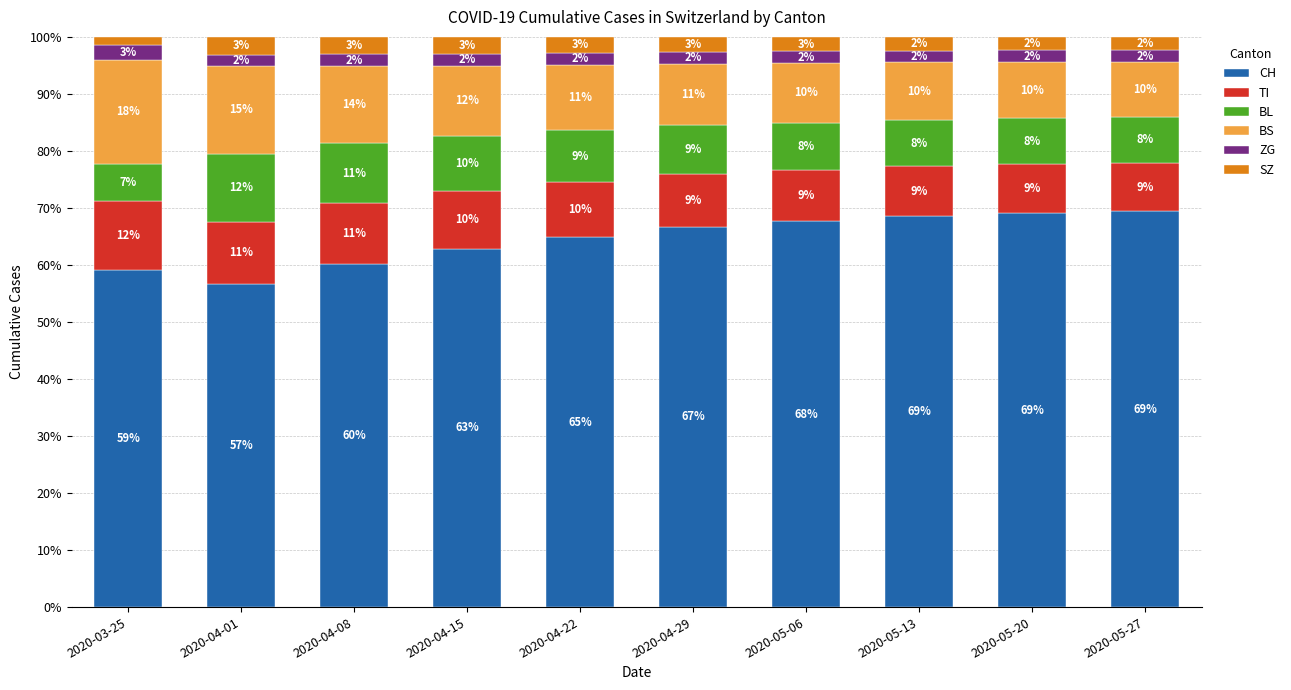

What is the total value across all series at 2020-05-13?

100.0